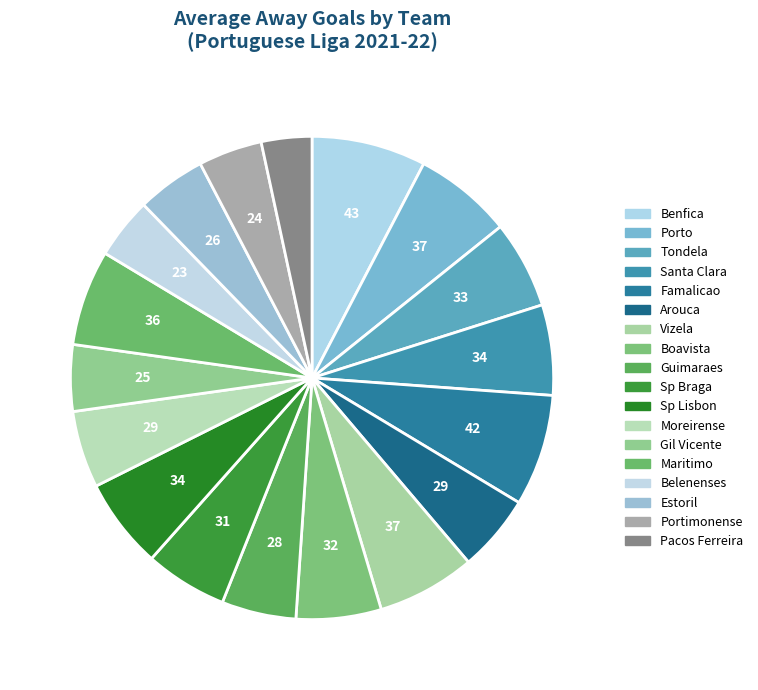

Does Boavista account for over 50% of the chart?

No